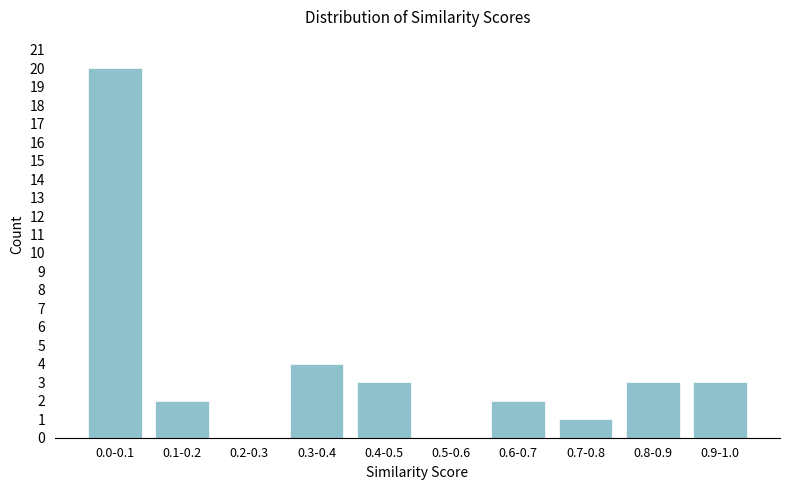

Reading left to right, transcribe all the data shown in this chart.

0.0-0.1=20	0.1-0.2=2	0.2-0.3=0	0.3-0.4=4	0.4-0.5=3	0.5-0.6=0	0.6-0.7=2	0.7-0.8=1	0.8-0.9=3	0.9-1.0=3